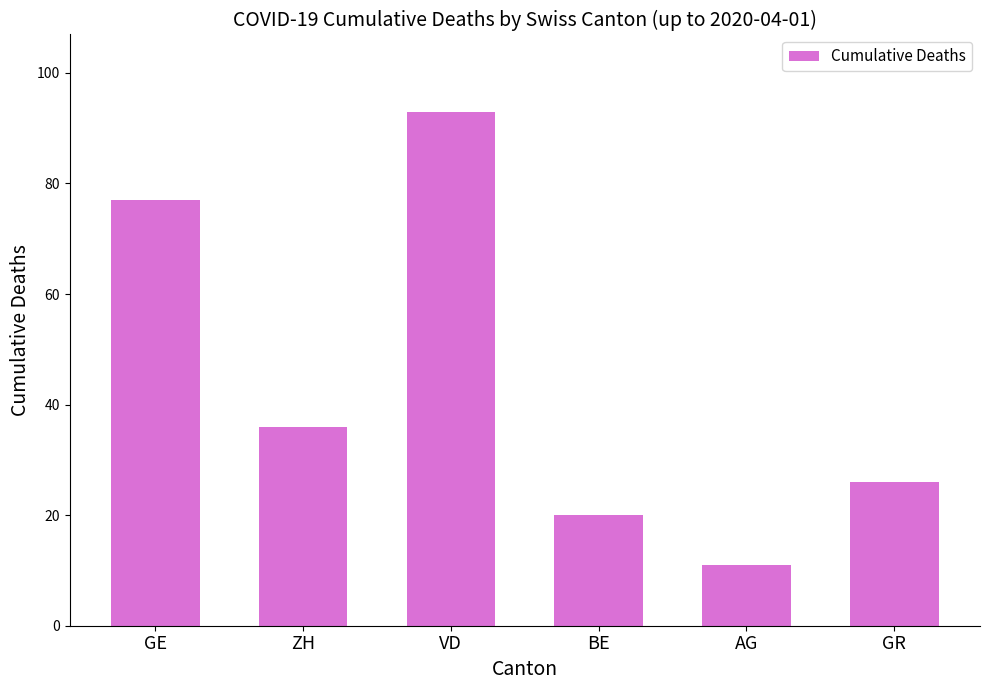

What is the maximum value shown in the chart?

93